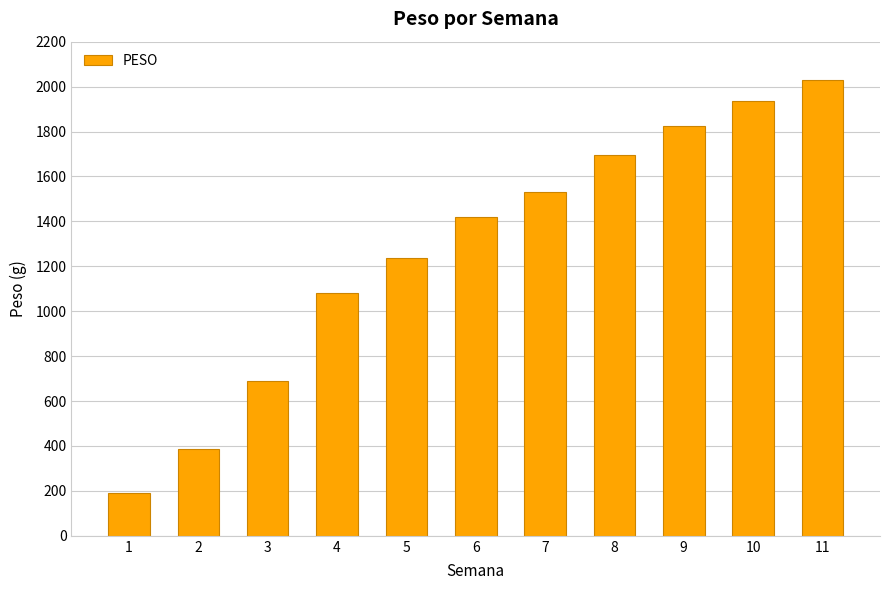

How many categories are shown in the chart?

11